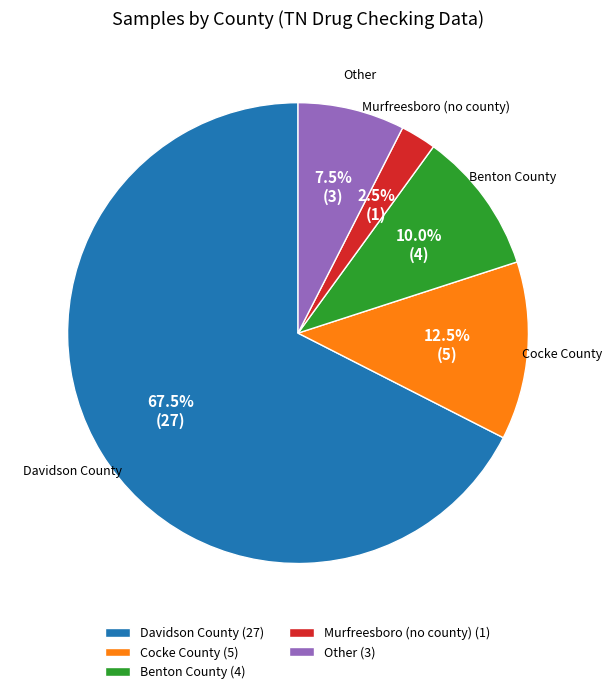

What percentage do Cocke County and Benton County together represent?

22.5%